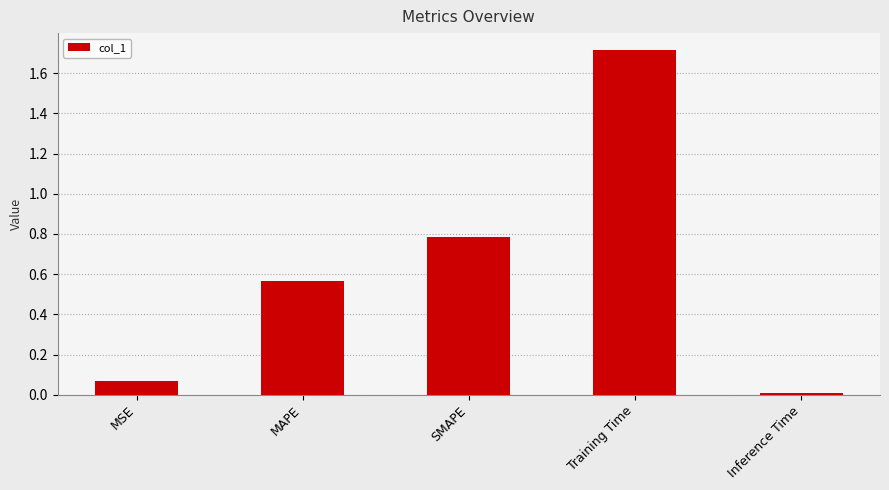

Rank the categories by value from highest to lowest.

Training Time, SMAPE, MAPE, MSE, Inference Time